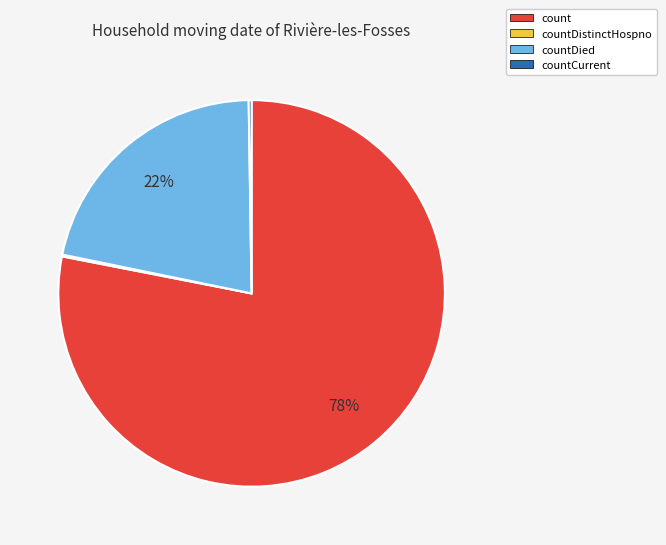

Does count represent more than half of the total?

Yes